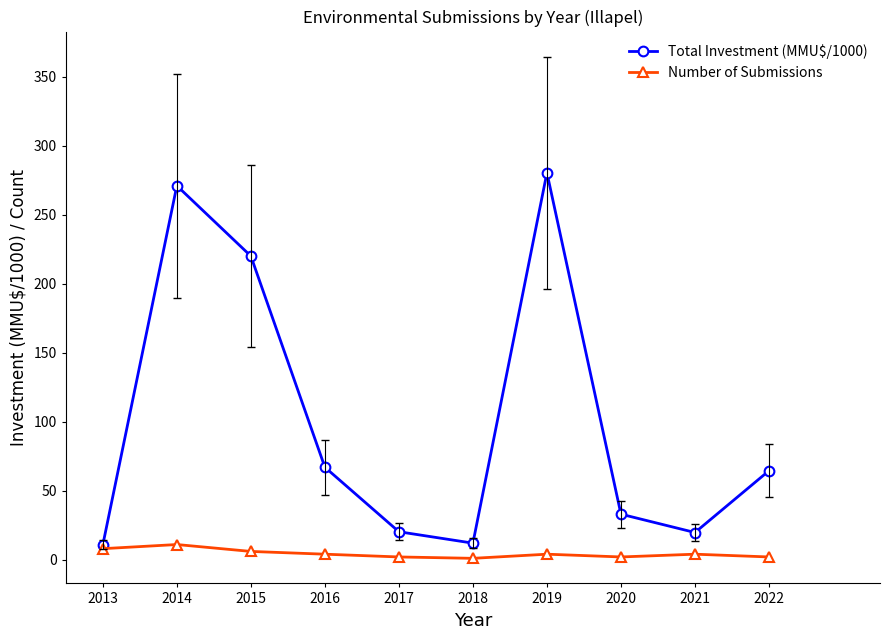

True or false: Number of Submissions has a value of 1.0 at 2018.

True